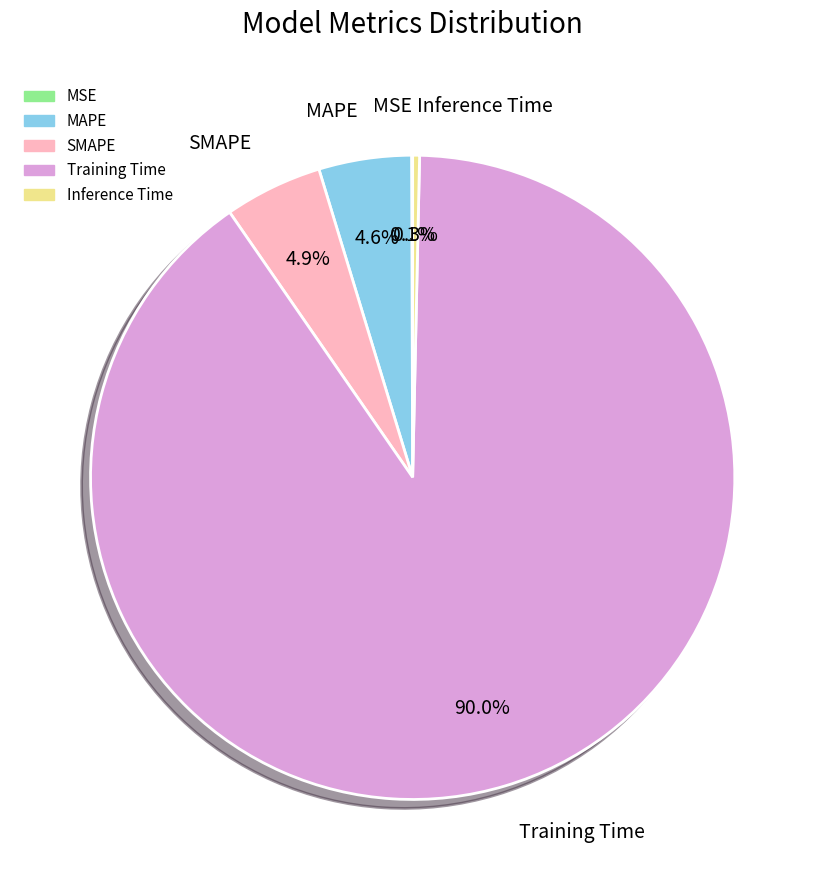

To the nearest percent, what portion does MAPE represent?

5%